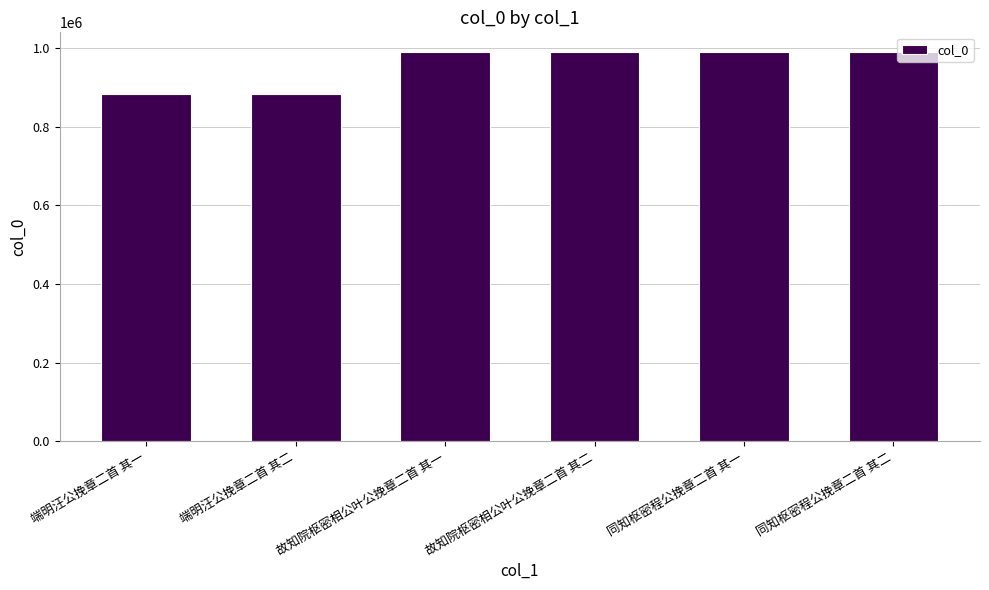

What is the change in value from 端明汪公挽章二首 其二 to 故知院枢密相公叶公挽章二首 其二?

+107099